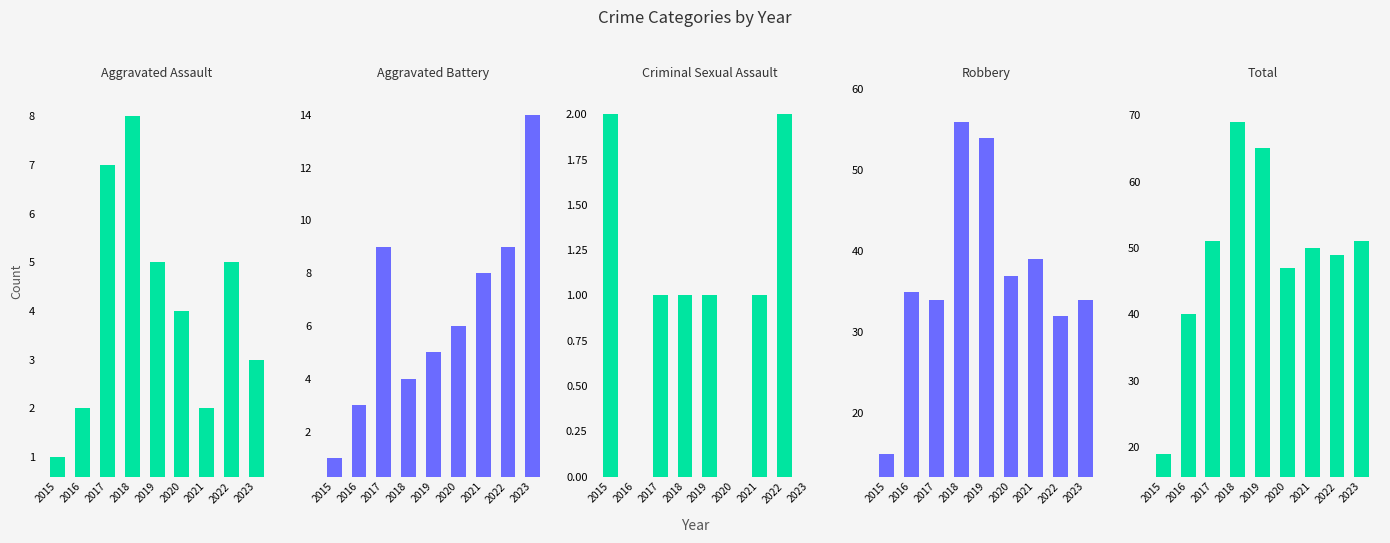

Which series has the largest range (max minus min)?

Total